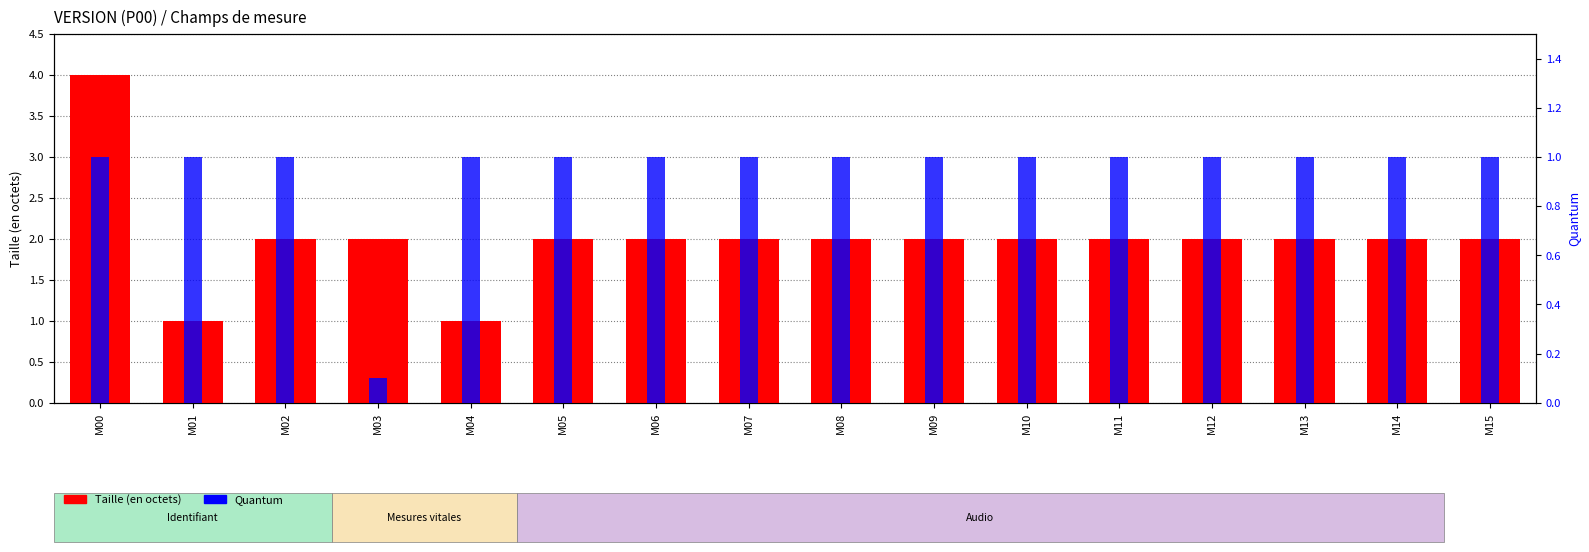

What are all the series names shown in the legend?

Taille (en octets), Quantum